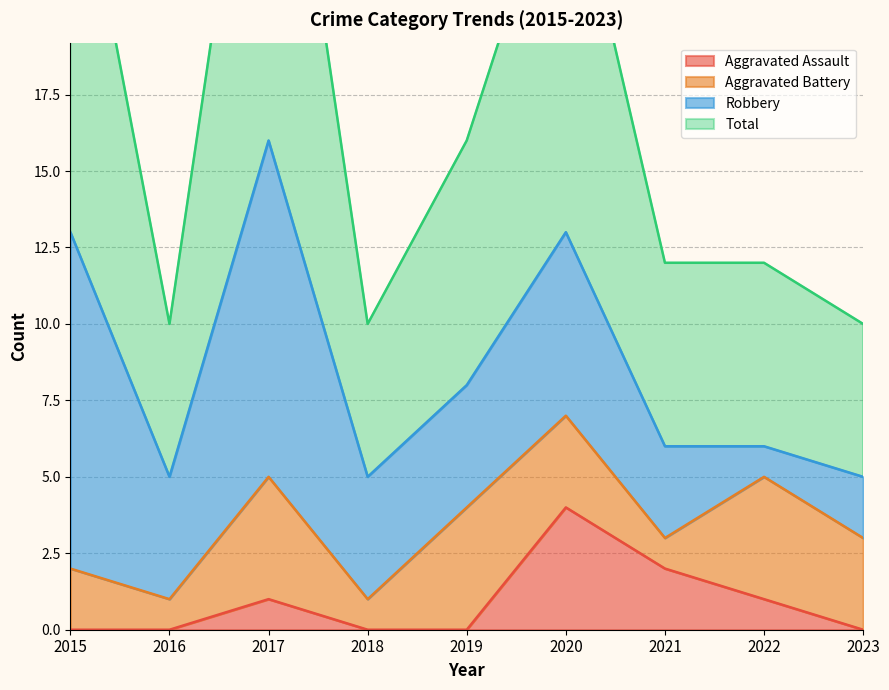

What value does the Total series have at 2018?

10